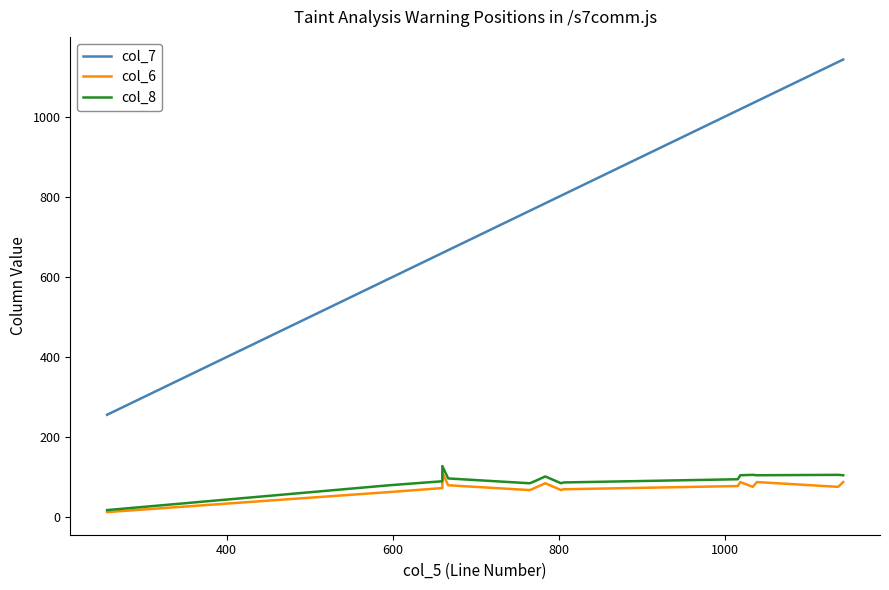

Which series has the widest spread of values?

col_7